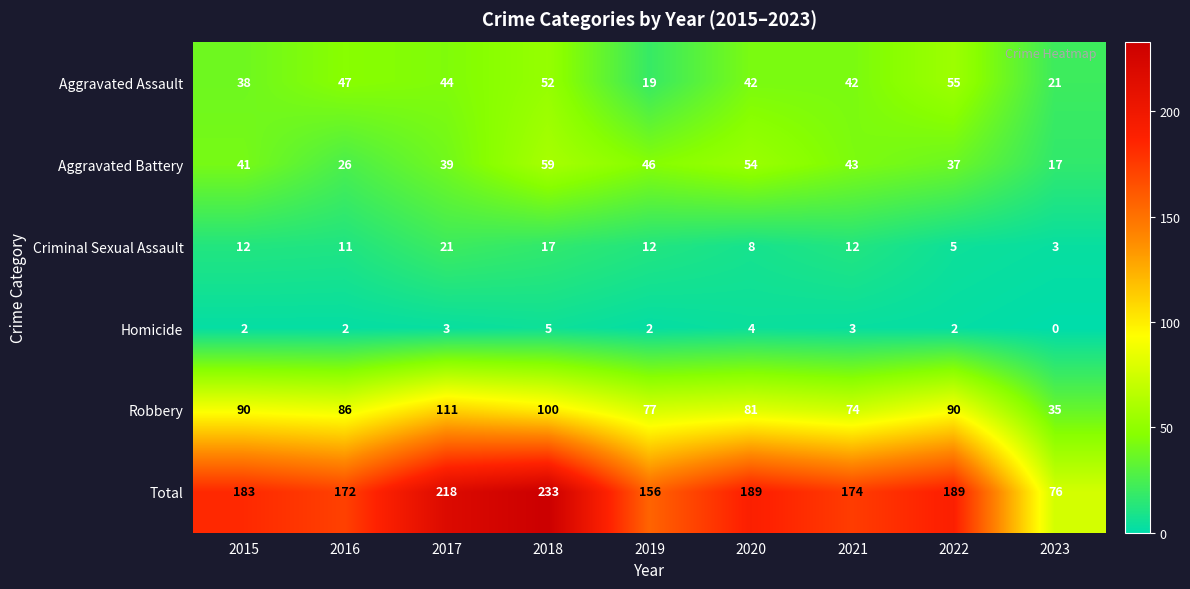

Which series has the widest spread of values?

Total